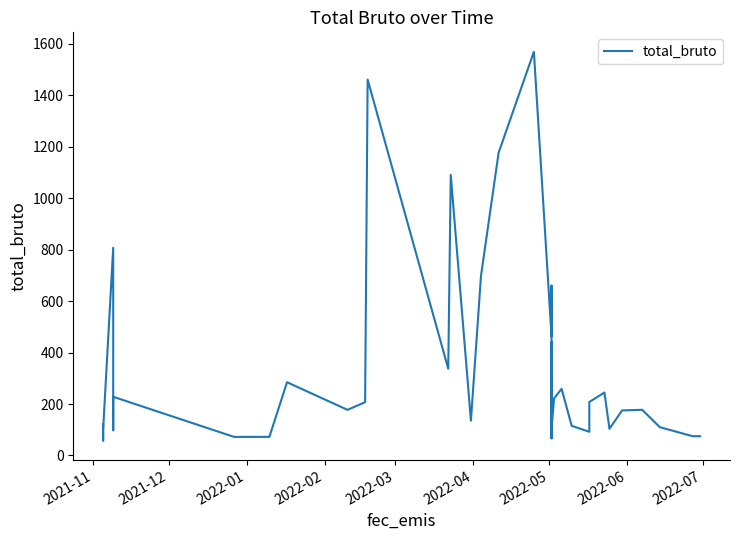

What is the difference between the maximum and minimum values?

1511.7